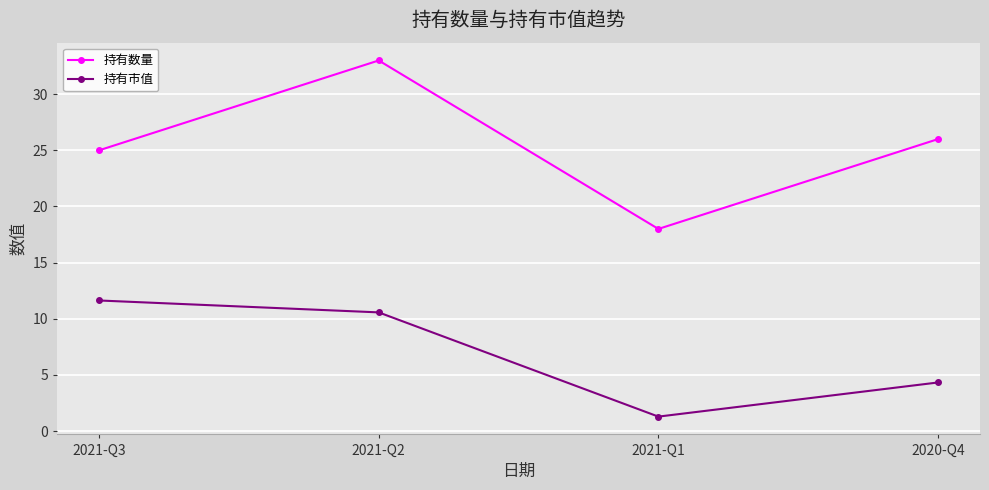

Which series has the largest total across all categories?

持有数量